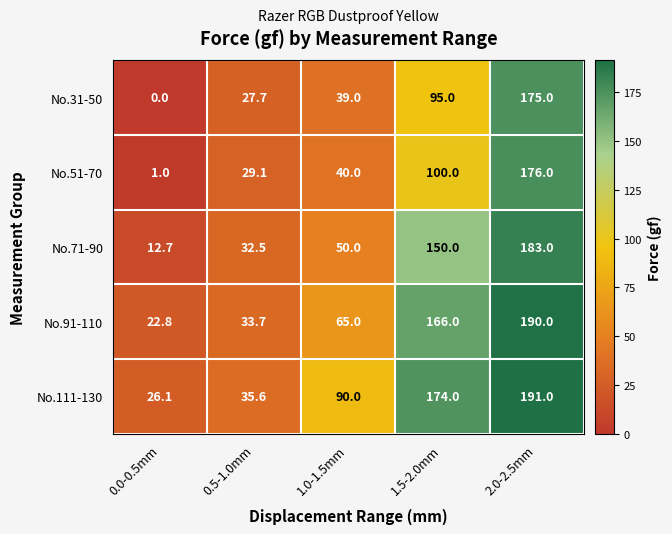

What is the minimum value for No.91-110?

22.8